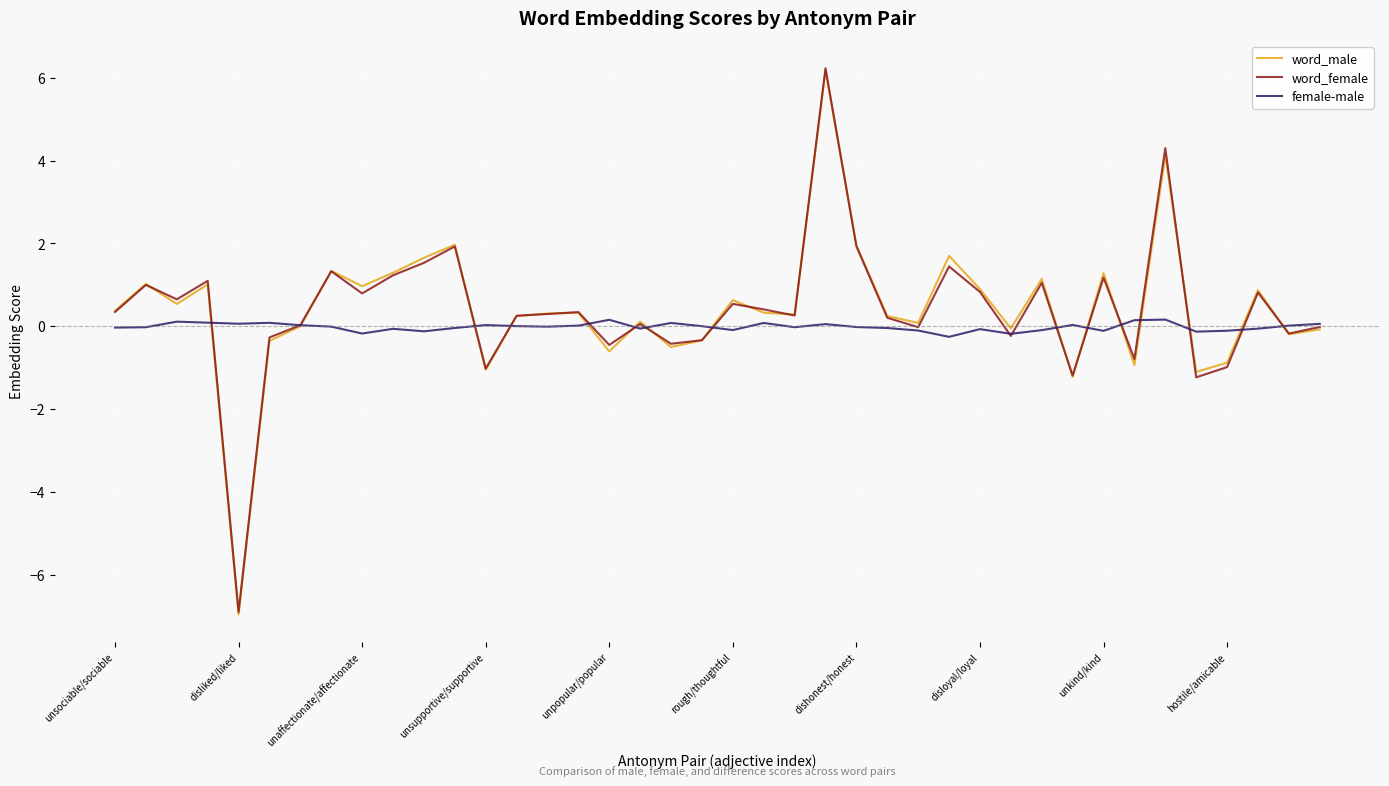

What is the smallest value displayed?

-7.0